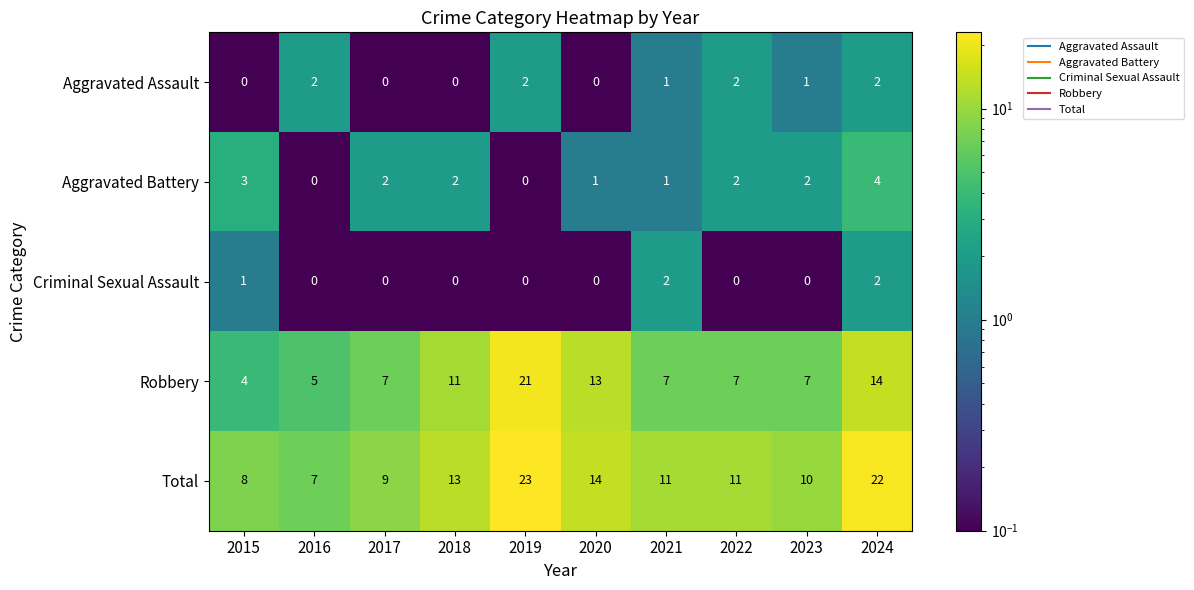

What is the difference between the maximum and second lowest values in the Robbery series?

16